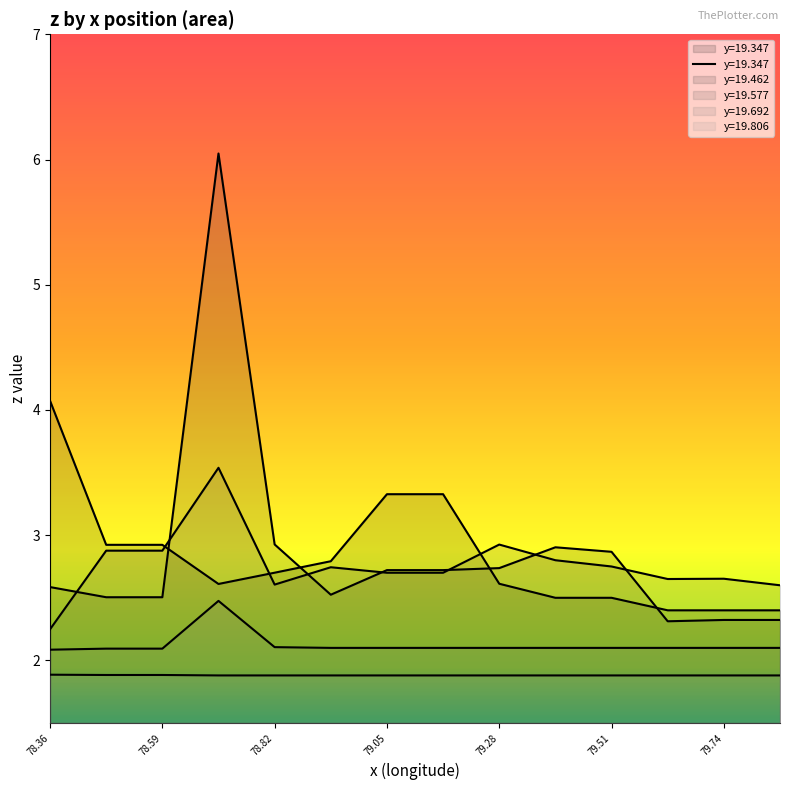

True or false: y=19.692 has a value of 2.9 at 79.8571929424547.

False